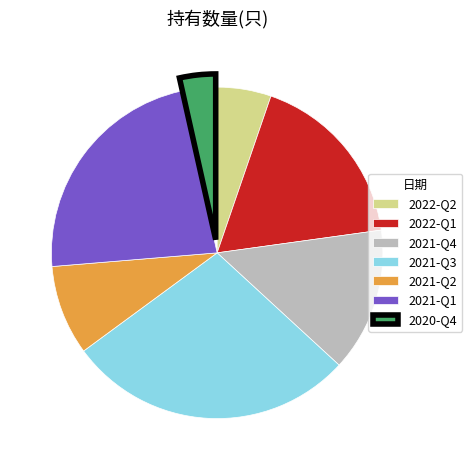

Is the sum of 2022-Q1 and 2021-Q4 greater than half?

No